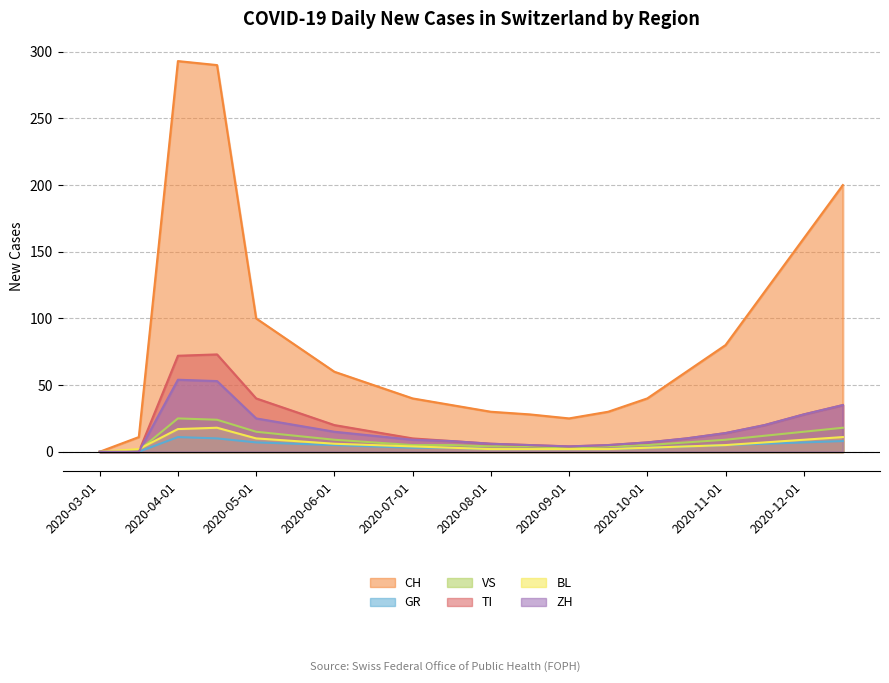

Reading left to right, list all the values displayed in this chart.

CH: 2020-03-01=0	2020-03-15=11	2020-04-01=293	2020-04-15=290	2020-05-01=100	2020-05-15=80	2020-06-01=60	2020-06-15=50	2020-07-01=40	2020-07-15=35	2020-08-01=30	2020-08-15=28	2020-09-01=25	2020-09-15=30	2020-10-01=40	2020-10-15=60	2020-11-01=80	2020-11-15=120	2020-12-01=160	2020-12-15=200
GR: 2020-03-01=0	2020-03-15=0	2020-04-01=11	2020-04-15=10	2020-05-01=7	2020-05-15=6	2020-06-01=5	2020-06-15=4	2020-07-01=3	2020-07-15=3	2020-08-01=2	2020-08-15=2	2020-09-01=2	2020-09-15=2	2020-10-01=3	2020-10-15=4	2020-11-01=5	2020-11-15=6	2020-12-01=7	2020-12-15=8
VS: 2020-03-01=0	2020-03-15=1	2020-04-01=25	2020-04-15=24	2020-05-01=15	2020-05-15=12	2020-06-01=9	2020-06-15=7	2020-07-01=5	2020-07-15=5	2020-08-01=4	2020-08-15=4	2020-09-01=3	2020-09-15=4	2020-10-01=5	2020-10-15=7	2020-11-01=9	2020-11-15=12	2020-12-01=15	2020-12-15=18
TI: 2020-03-01=0	2020-03-15=0	2020-04-01=72	2020-04-15=73	2020-05-01=40	2020-05-15=30	2020-06-01=20	2020-06-15=15	2020-07-01=10	2020-07-15=8	2020-08-01=6	2020-08-15=5	2020-09-01=4	2020-09-15=5	2020-10-01=7	2020-10-15=10	2020-11-01=14	2020-11-15=20	2020-12-01=28	2020-12-15=35
BL: 2020-03-01=0	2020-03-15=2	2020-04-01=17	2020-04-15=18	2020-05-01=10	2020-05-15=8	2020-06-01=6	2020-06-15=5	2020-07-01=4	2020-07-15=3	2020-08-01=2	2020-08-15=2	2020-09-01=2	2020-09-15=2	2020-10-01=3	2020-10-15=4	2020-11-01=5	2020-11-15=7	2020-12-01=9	2020-12-15=11
ZH: 2020-03-01=0	2020-03-15=0	2020-04-01=54	2020-04-15=53	2020-05-01=25	2020-05-15=20	2020-06-01=15	2020-06-15=12	2020-07-01=9	2020-07-15=8	2020-08-01=6	2020-08-15=5	2020-09-01=4	2020-09-15=5	2020-10-01=7	2020-10-15=10	2020-11-01=14	2020-11-15=20	2020-12-01=28	2020-12-15=35